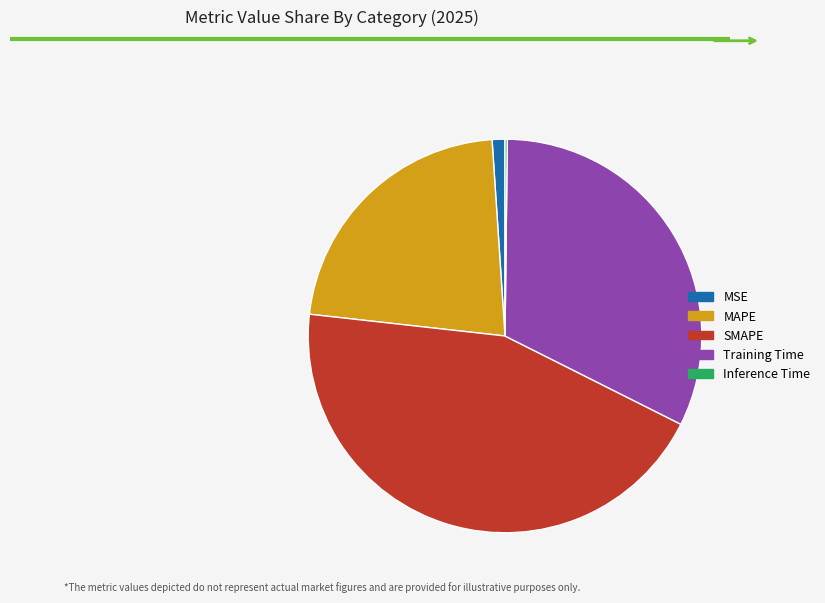

Is Training Time the majority of the pie?

No